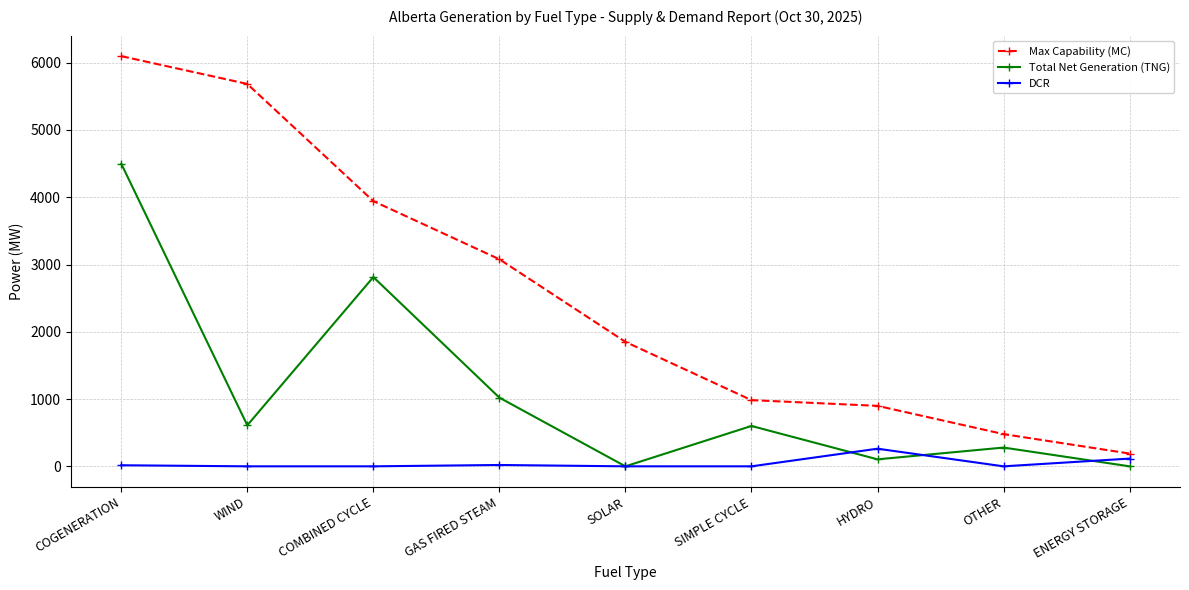

What is the average value of the Total Net Generation (TNG) series?

1103